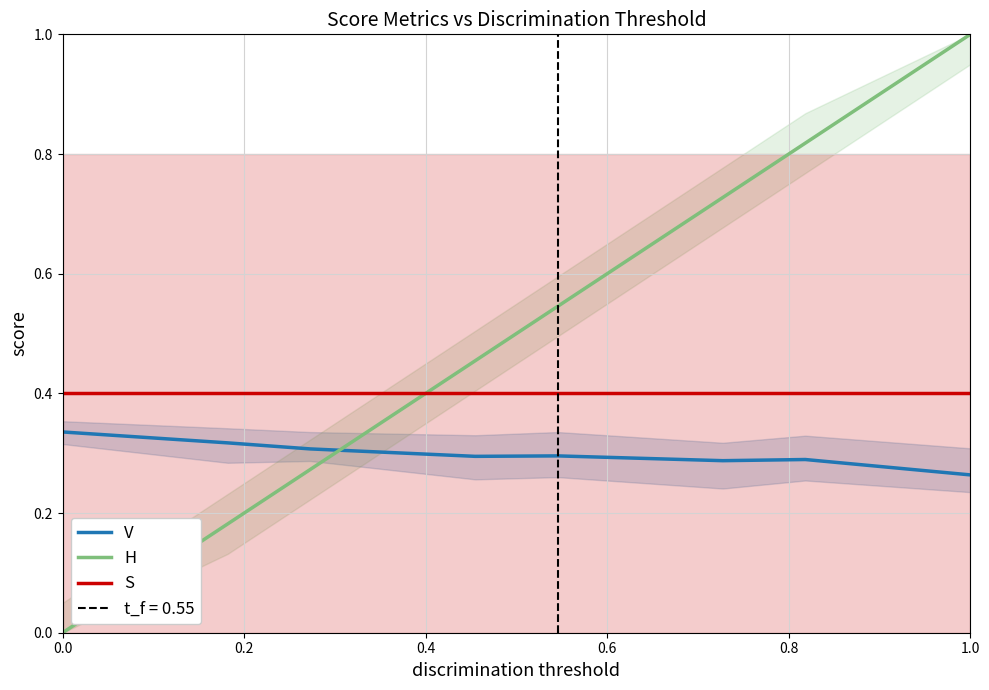

True or false: V and S intersect in this chart.

False